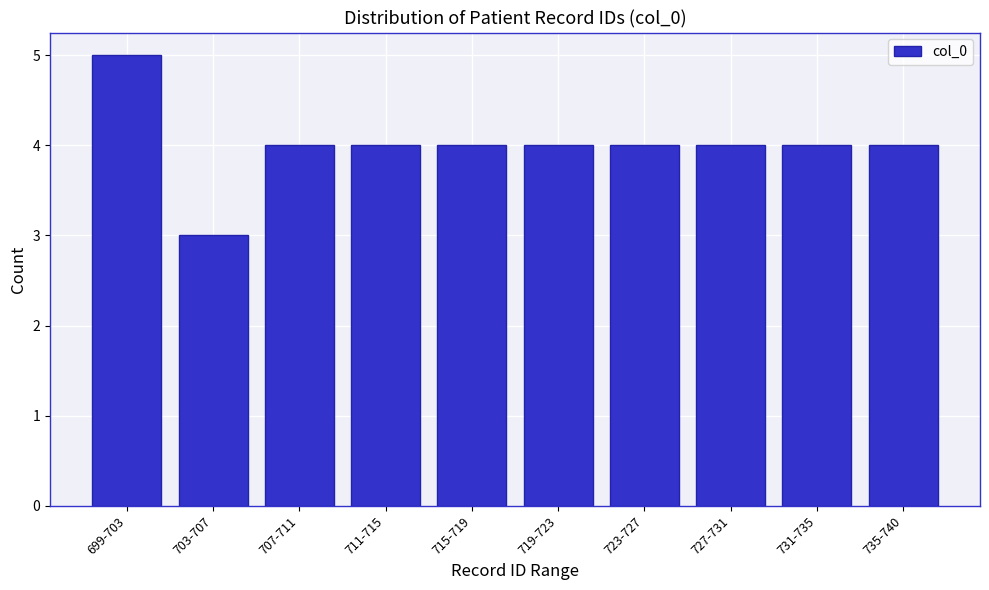

Reading left to right, transcribe all the data shown in this chart.

699-703=5	703-707=3	707-711=4	711-715=4	715-719=4	719-723=4	723-727=4	727-731=4	731-735=4	735-740=4